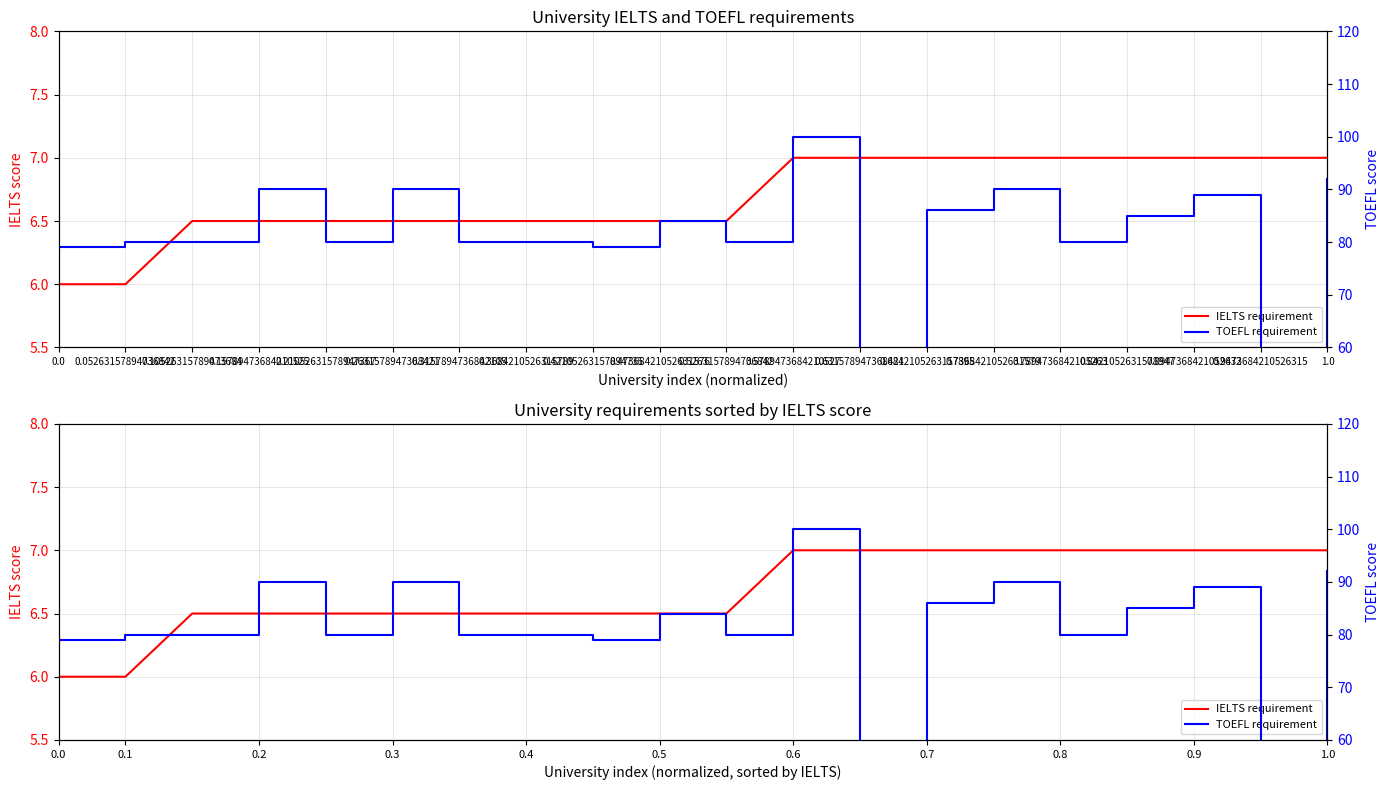

Between 0.0 and 0.631578947368421, which is larger?

0.631578947368421